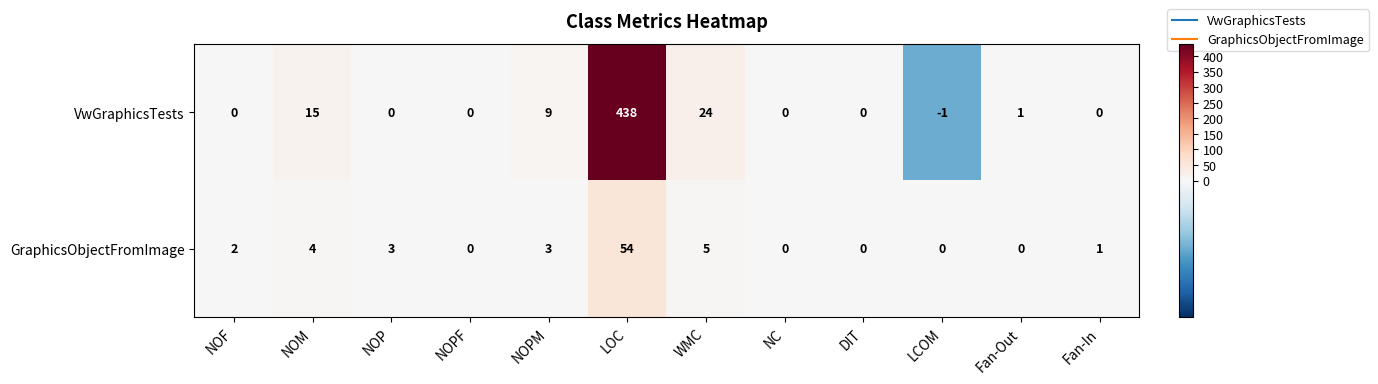

Which category has the lowest value across all series?

LCOM